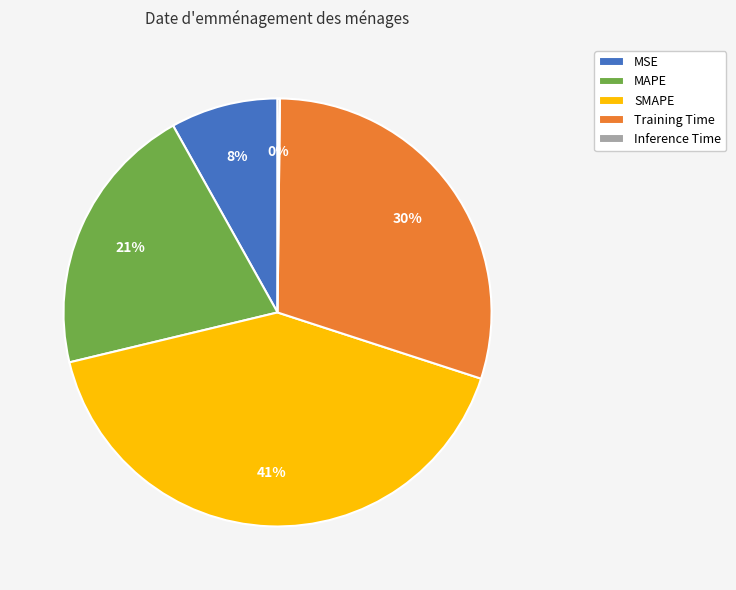

Is the sum of SMAPE and MSE greater than half?

No